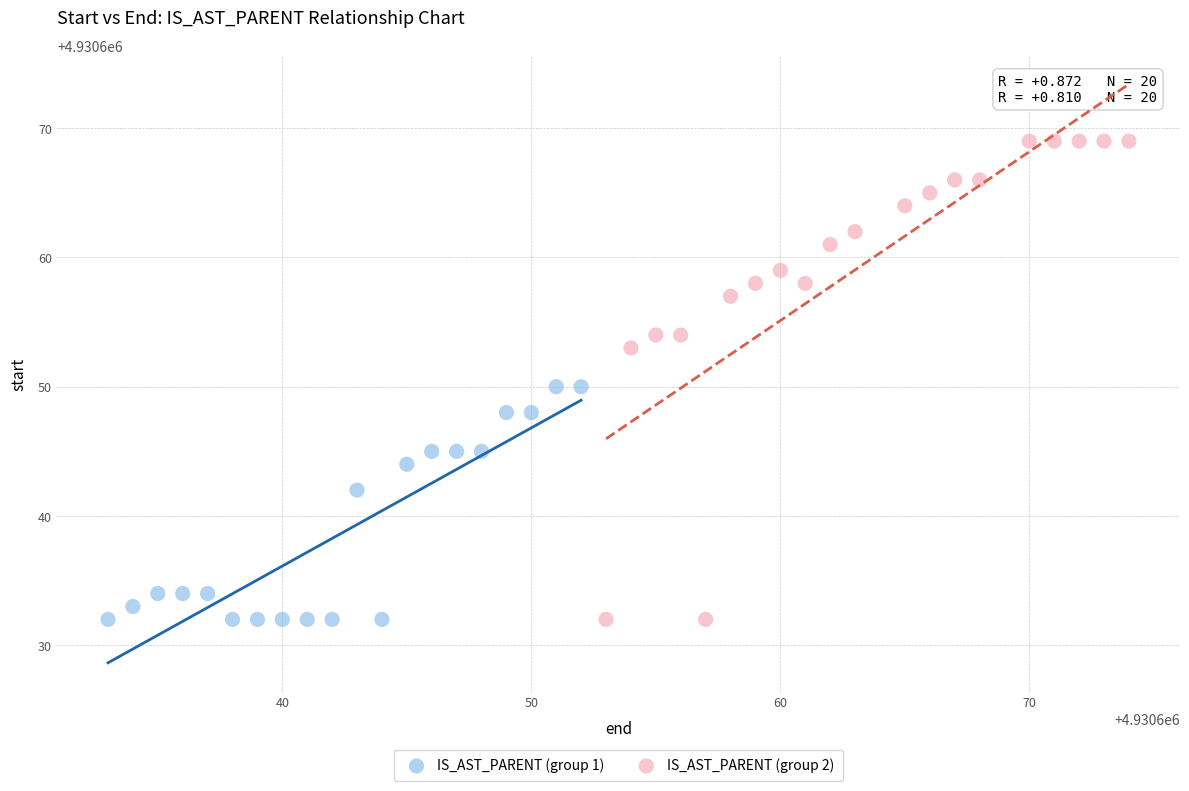

Which series has the widest spread of Y values?

IS_AST_PARENT (group 2)